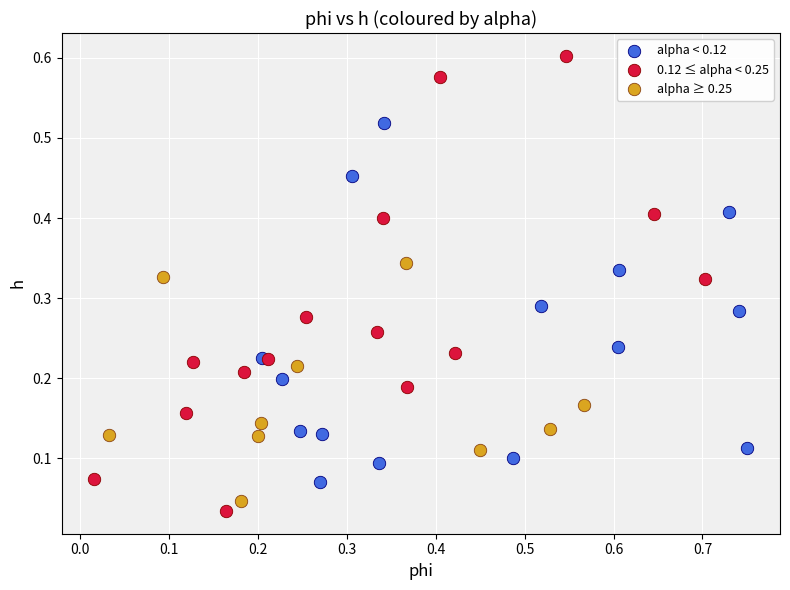

Which series reaches the maximum Y coordinate?

0.12 ≤ alpha < 0.25